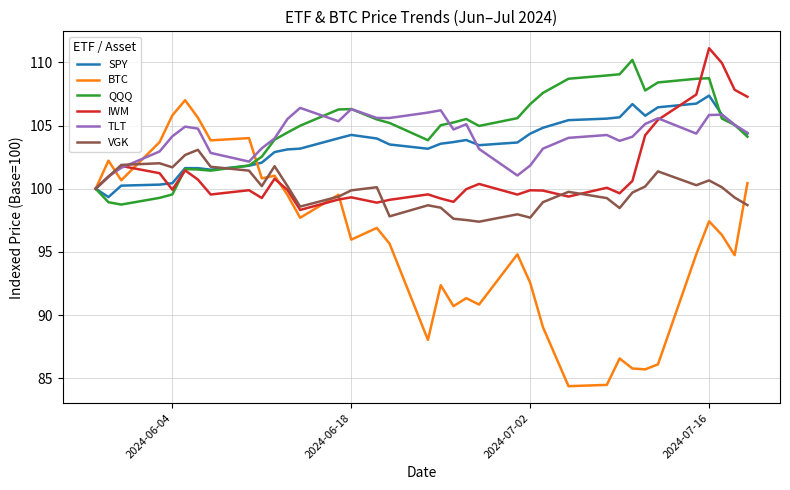

What is the lowest value of the BTC series?

84.4